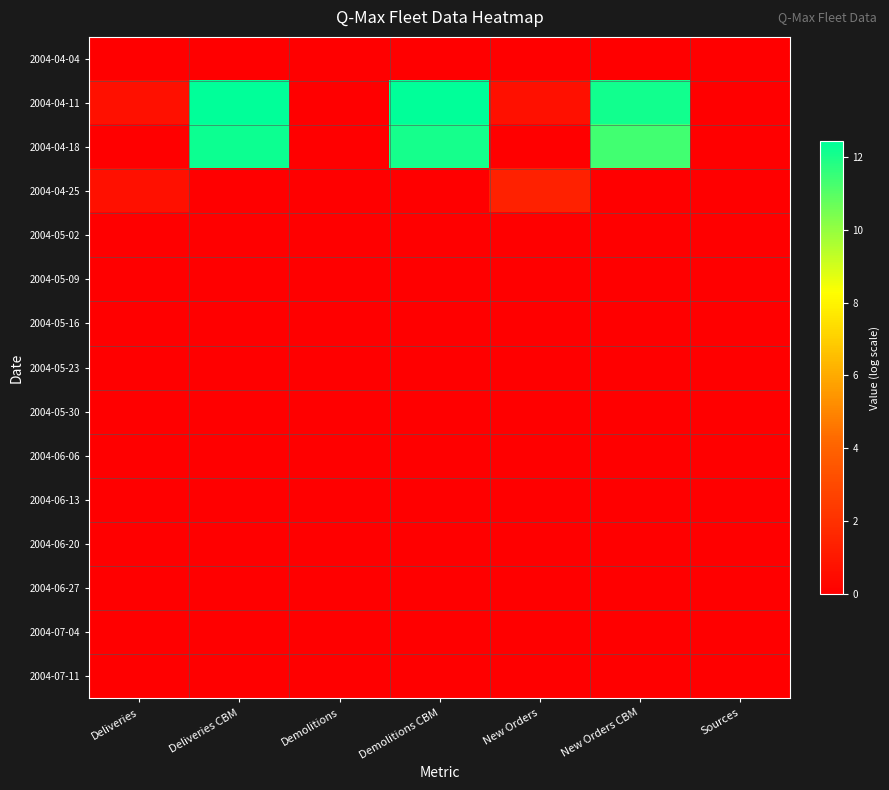

Reading right to left, list all the values displayed in this chart.

2004-04-04: Sources=0.0	New Orders CBM=0.0	New Orders=0.0	Demolitions CBM=0.0	Demolitions=0.0	Deliveries CBM=0.0	Deliveries=0.0
2004-04-11: Sources=0.0	New Orders CBM=12.1	New Orders=0.7	Demolitions CBM=12.4	Demolitions=0.0	Deliveries CBM=12.4	Deliveries=0.7
2004-04-18: Sources=0.0	New Orders CBM=11.4	New Orders=0.0	Demolitions CBM=12.1	Demolitions=0.0	Deliveries CBM=12.2	Deliveries=0.0
2004-04-25: Sources=0.0	New Orders CBM=0.0	New Orders=1.4	Demolitions CBM=0.0	Demolitions=0.0	Deliveries CBM=0.0	Deliveries=0.7
2004-05-02: Sources=0.0	New Orders CBM=0.0	New Orders=0.0	Demolitions CBM=0.0	Demolitions=0.0	Deliveries CBM=0.0	Deliveries=0.0
2004-05-09: Sources=0.0	New Orders CBM=0.0	New Orders=0.0	Demolitions CBM=0.0	Demolitions=0.0	Deliveries CBM=0.0	Deliveries=0.0
2004-05-16: Sources=0.0	New Orders CBM=0.0	New Orders=0.0	Demolitions CBM=0.0	Demolitions=0.0	Deliveries CBM=0.0	Deliveries=0.0
2004-05-23: Sources=0.0	New Orders CBM=0.0	New Orders=0.0	Demolitions CBM=0.0	Demolitions=0.0	Deliveries CBM=0.0	Deliveries=0.0
2004-05-30: Sources=0.0	New Orders CBM=0.0	New Orders=0.0	Demolitions CBM=0.0	Demolitions=0.0	Deliveries CBM=0.0	Deliveries=0.0
2004-06-06: Sources=0.0	New Orders CBM=0.0	New Orders=0.0	Demolitions CBM=0.0	Demolitions=0.0	Deliveries CBM=0.0	Deliveries=0.0
2004-06-13: Sources=0.0	New Orders CBM=0.0	New Orders=0.0	Demolitions CBM=0.0	Demolitions=0.0	Deliveries CBM=0.0	Deliveries=0.0
2004-06-20: Sources=0.0	New Orders CBM=0.0	New Orders=0.0	Demolitions CBM=0.0	Demolitions=0.0	Deliveries CBM=0.0	Deliveries=0.0
2004-06-27: Sources=0.0	New Orders CBM=0.0	New Orders=0.0	Demolitions CBM=0.0	Demolitions=0.0	Deliveries CBM=0.0	Deliveries=0.0
2004-07-04: Sources=0.0	New Orders CBM=0.0	New Orders=0.0	Demolitions CBM=0.0	Demolitions=0.0	Deliveries CBM=0.0	Deliveries=0.0
2004-07-11: Sources=0.0	New Orders CBM=0.0	New Orders=0.0	Demolitions CBM=0.0	Demolitions=0.0	Deliveries CBM=0.0	Deliveries=0.0